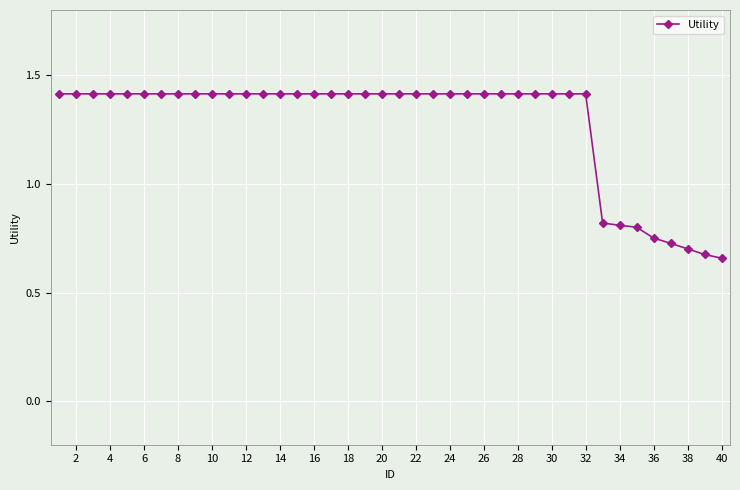

What is the value of the 10th point from the left?

1.4